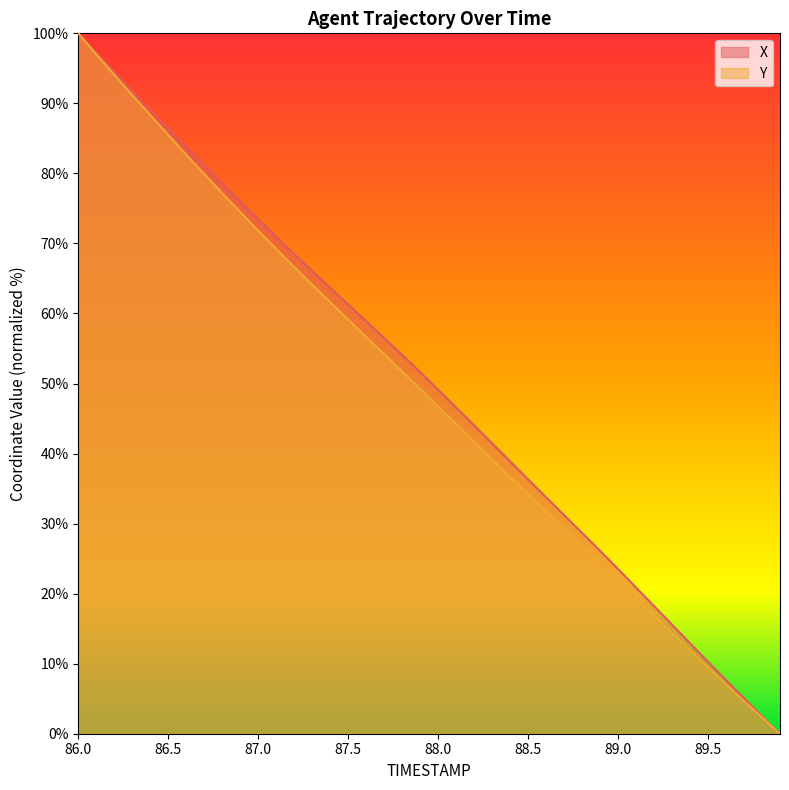

What is the average value of the X series?

49.9